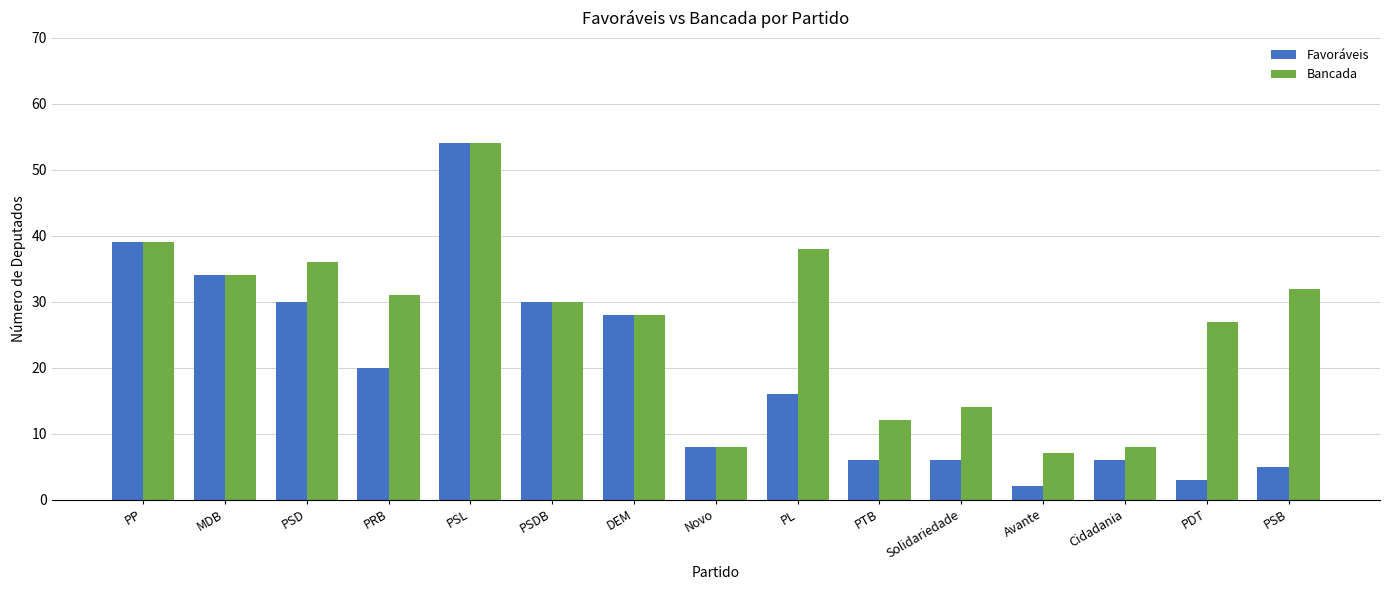

At how many categories does at least one series exceed 4?

15